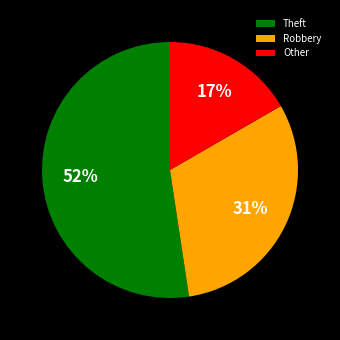

Between Other and Robbery, which is larger?

Robbery